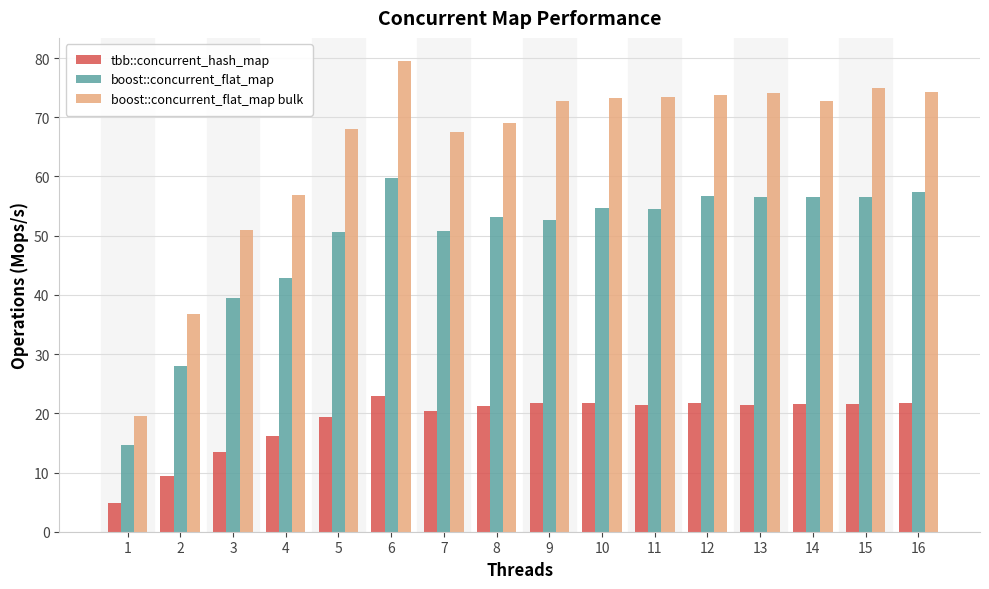

Are the bars grouped side by side (vs. stacked)?

Yes